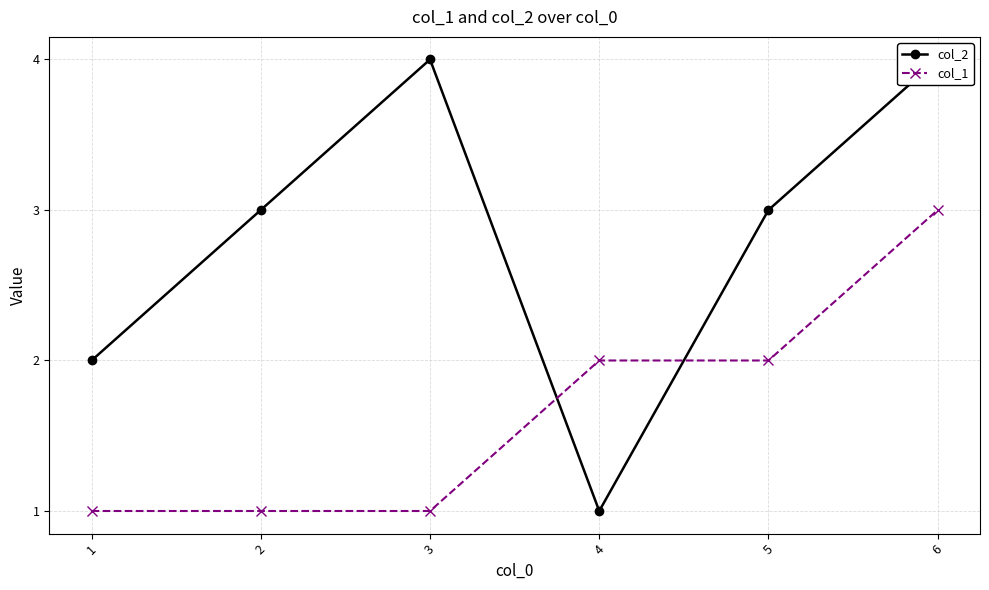

At which label is col_2 closest to 2?

1